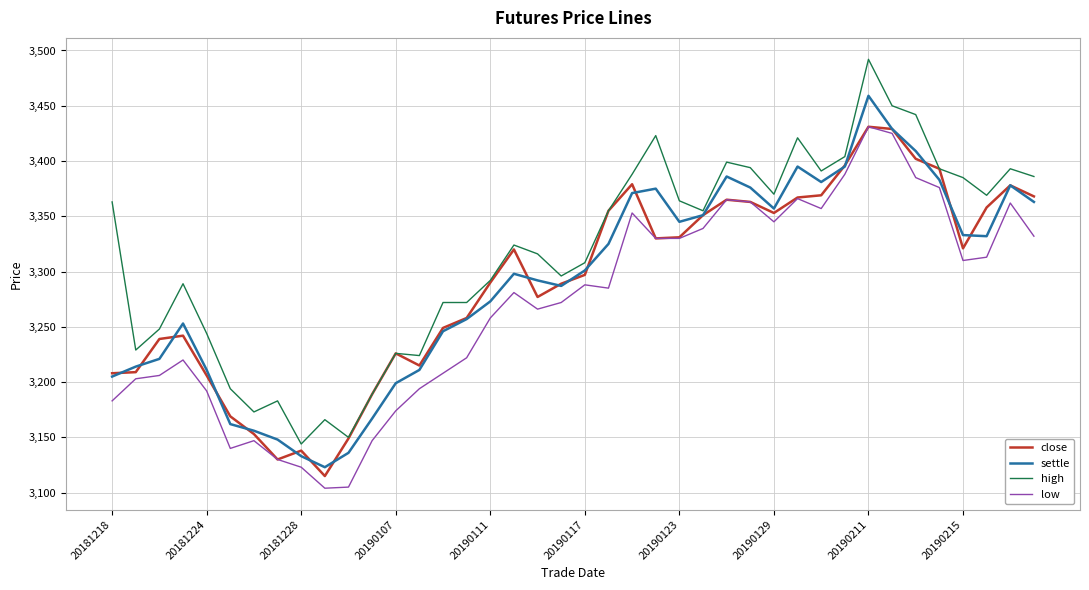

Which series has the largest total across all categories?

high